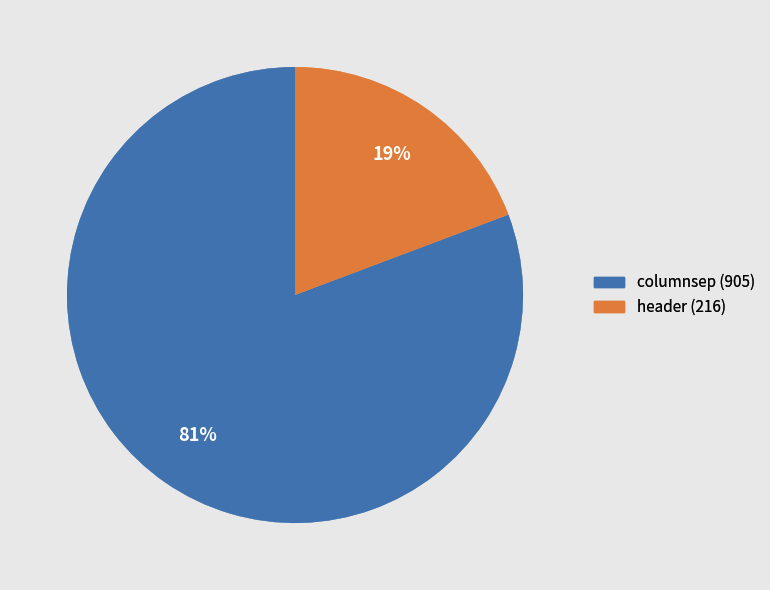

To the nearest percent, what percentage of the pie is header?

19%